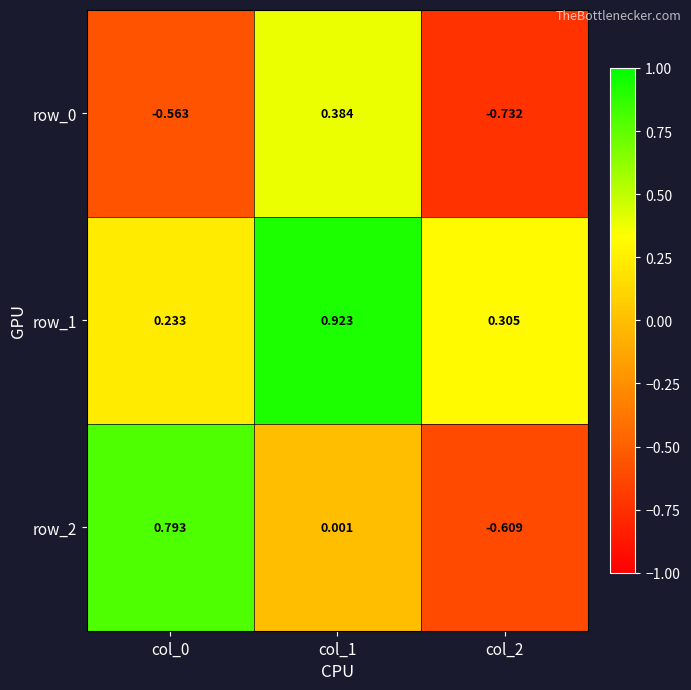

Is the value of row_1 at col_2 greater than the value of row_2 at col_0?

No